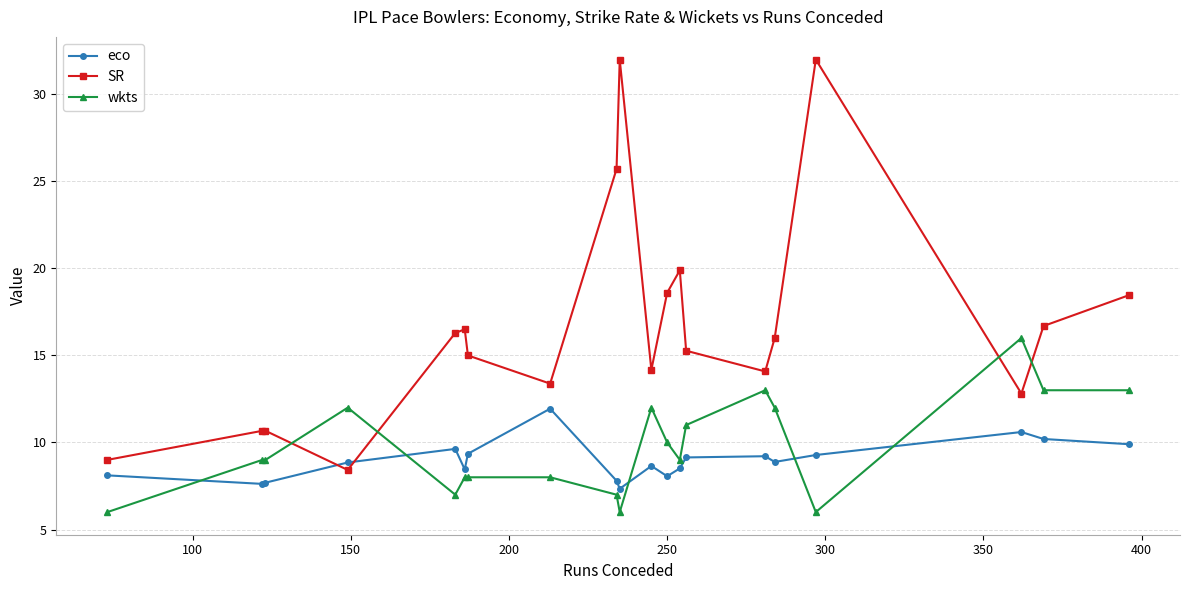

What is the value of the wkts point at the 1st from the left?

6.0